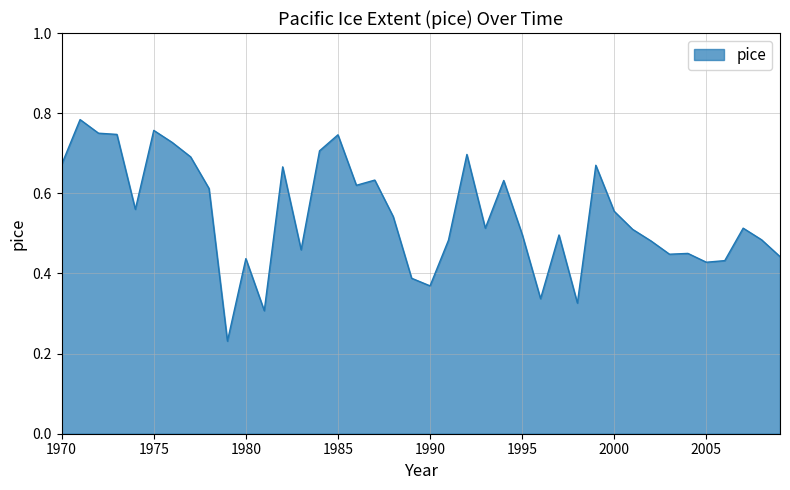

Does the chart display data point markers on the line(s)?

No